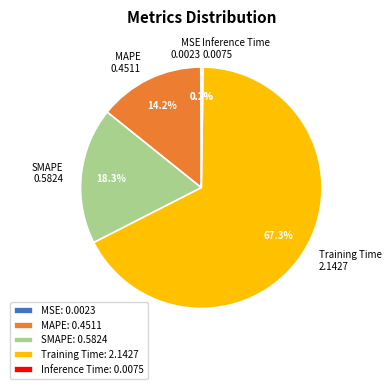

Is there any slice that represents more than half of the pie?

Yes